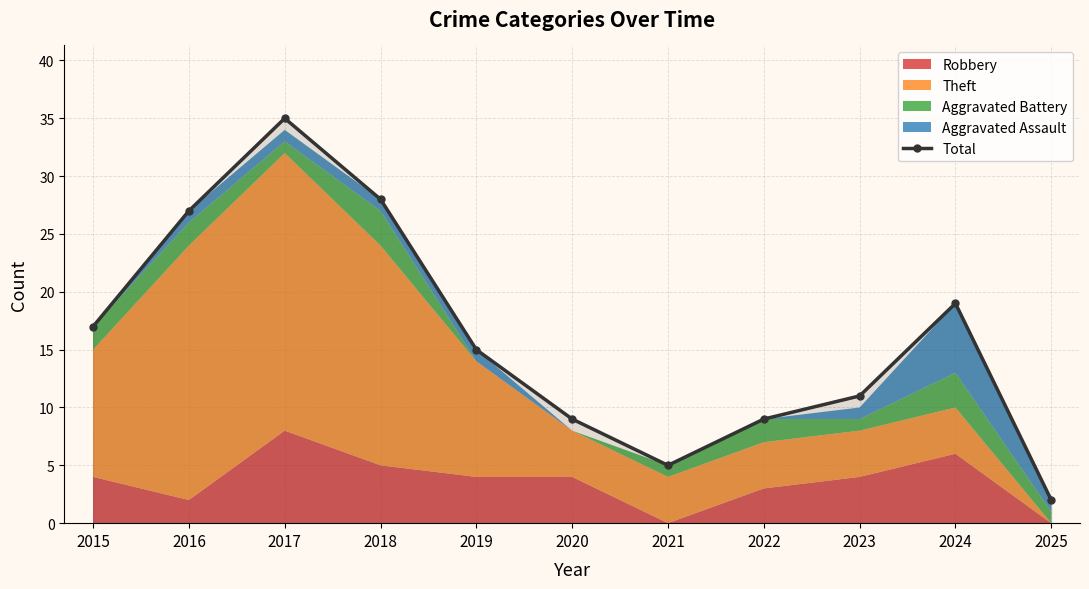

What is the difference between the second highest and second lowest values?

23